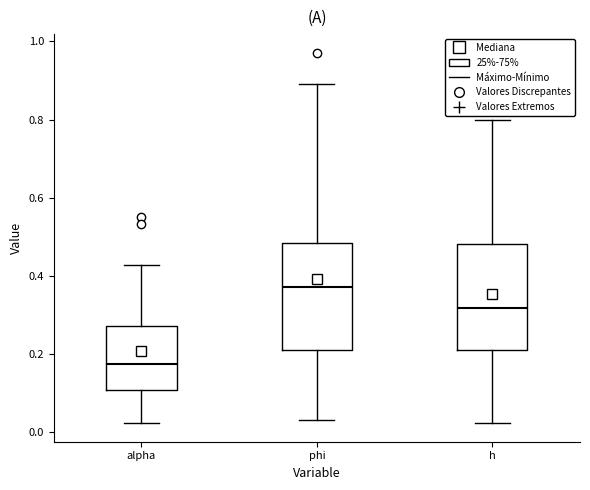

Which box's median line is the highest?

phi